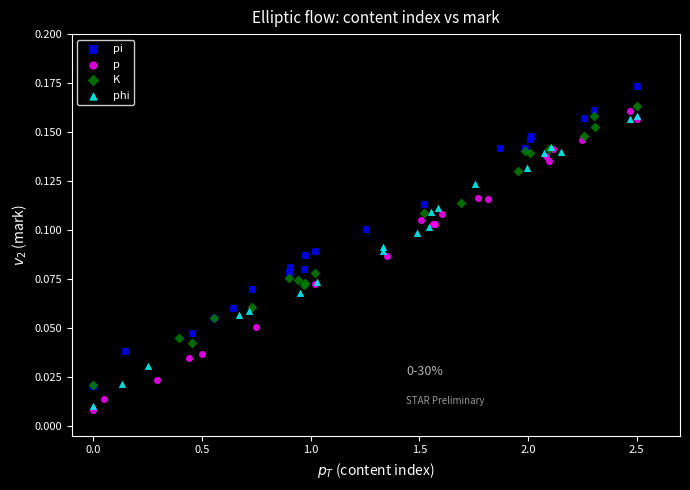

Which series contains the highest Y value?

pi